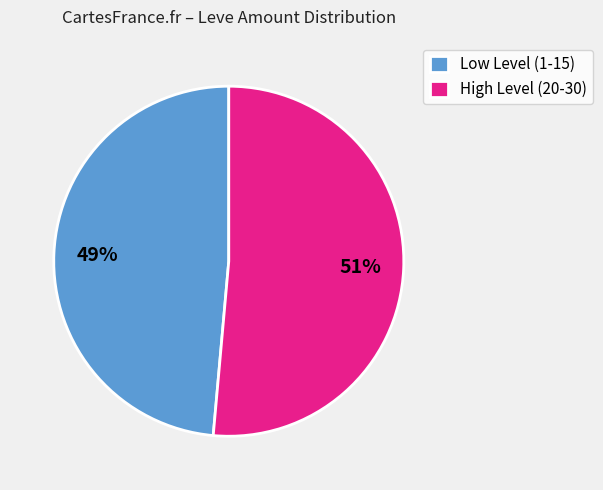

To the nearest percent, what portion does Low Level (1-15) represent?

49%